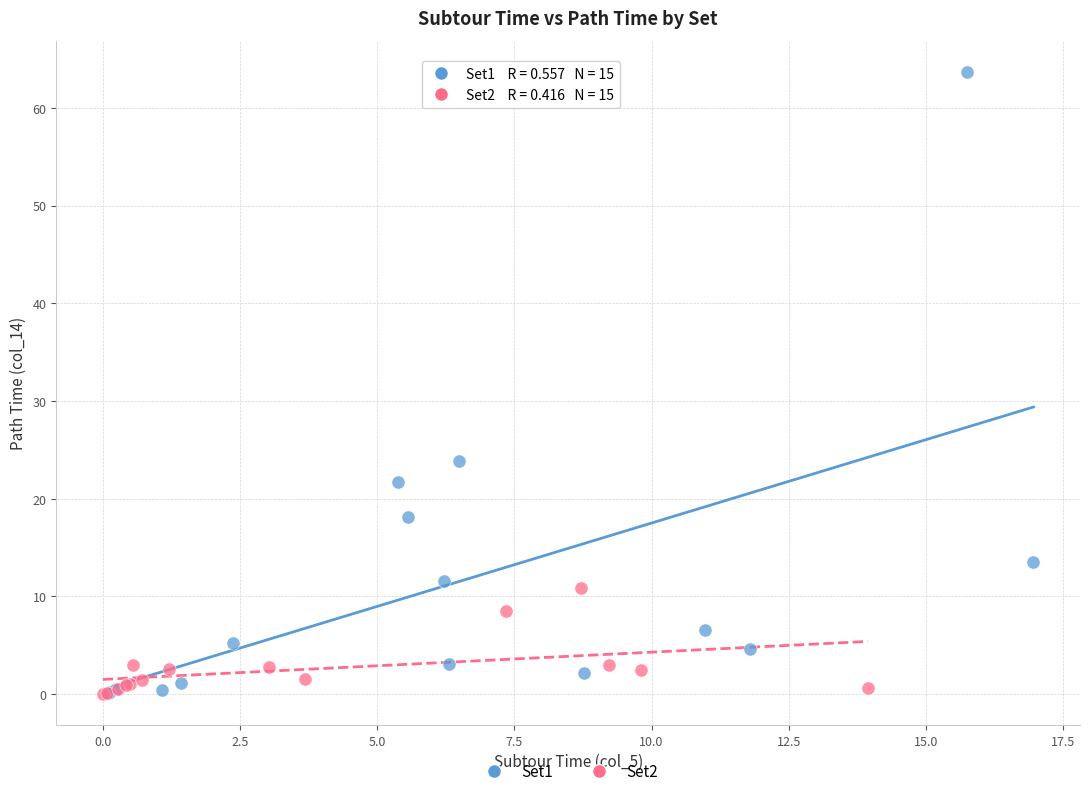

Which series contains the highest Y value?

Set1